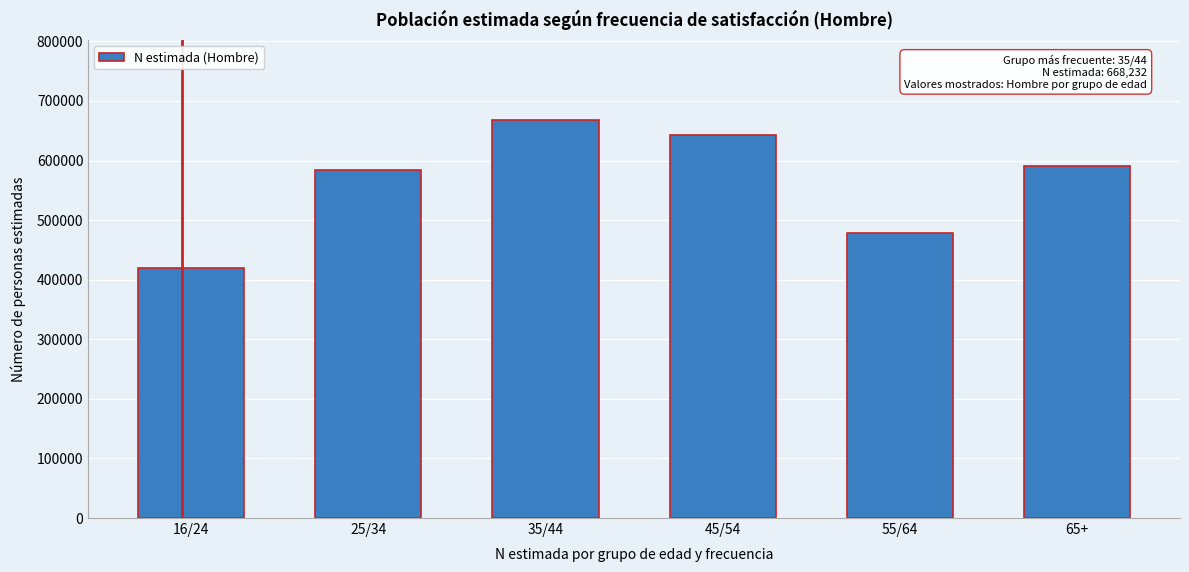

Reading right to left, list all the values displayed in this chart.

65+=590464	55/64=477918	45/54=642800	35/44=668232	25/34=583340	16/24=419463